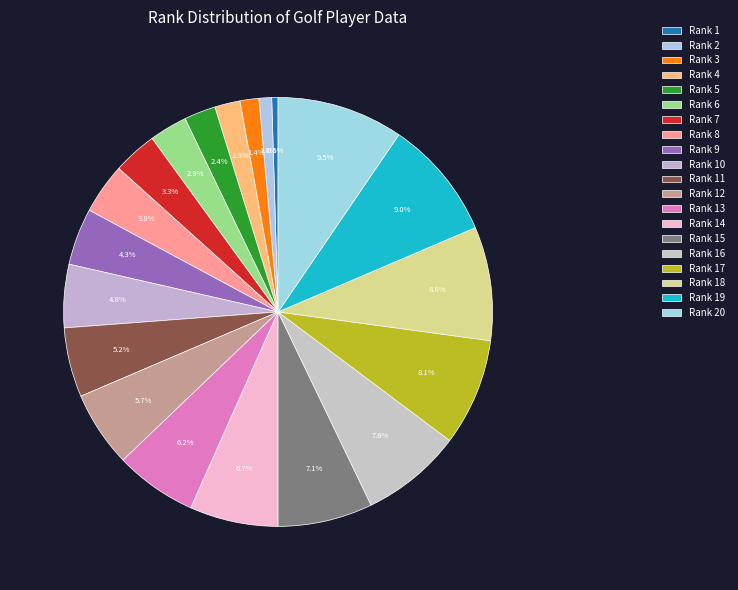

Which has a higher value, Rank 15 or Rank 13?

Rank 15